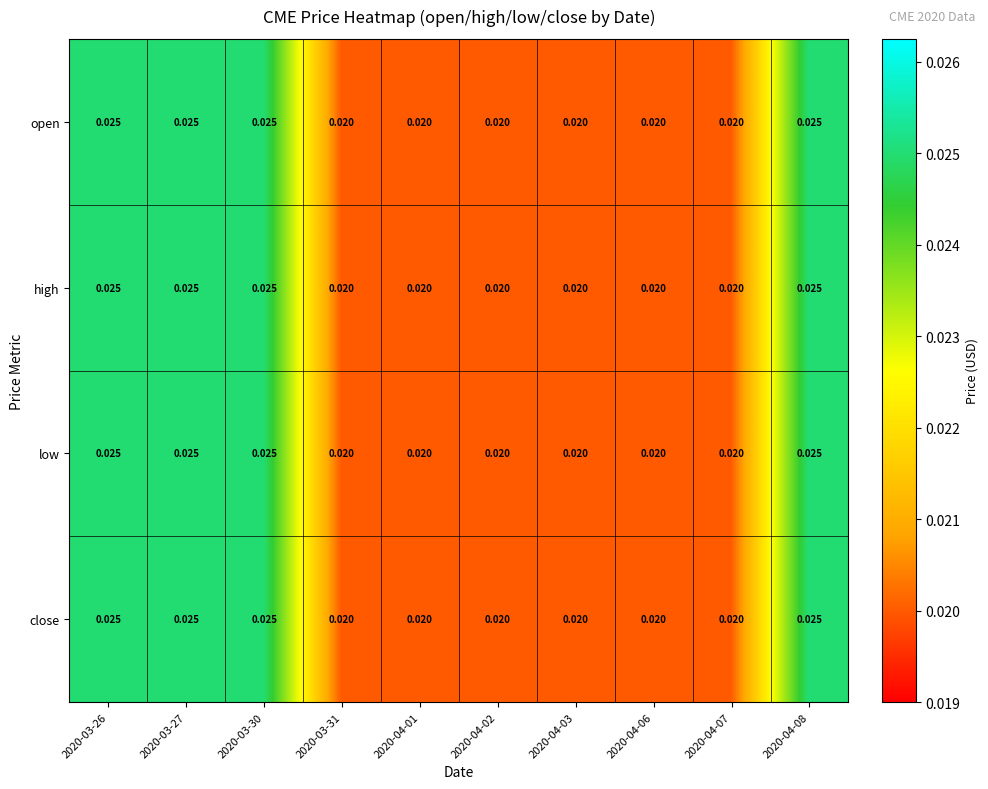

Count the number of categories in the chart.

10